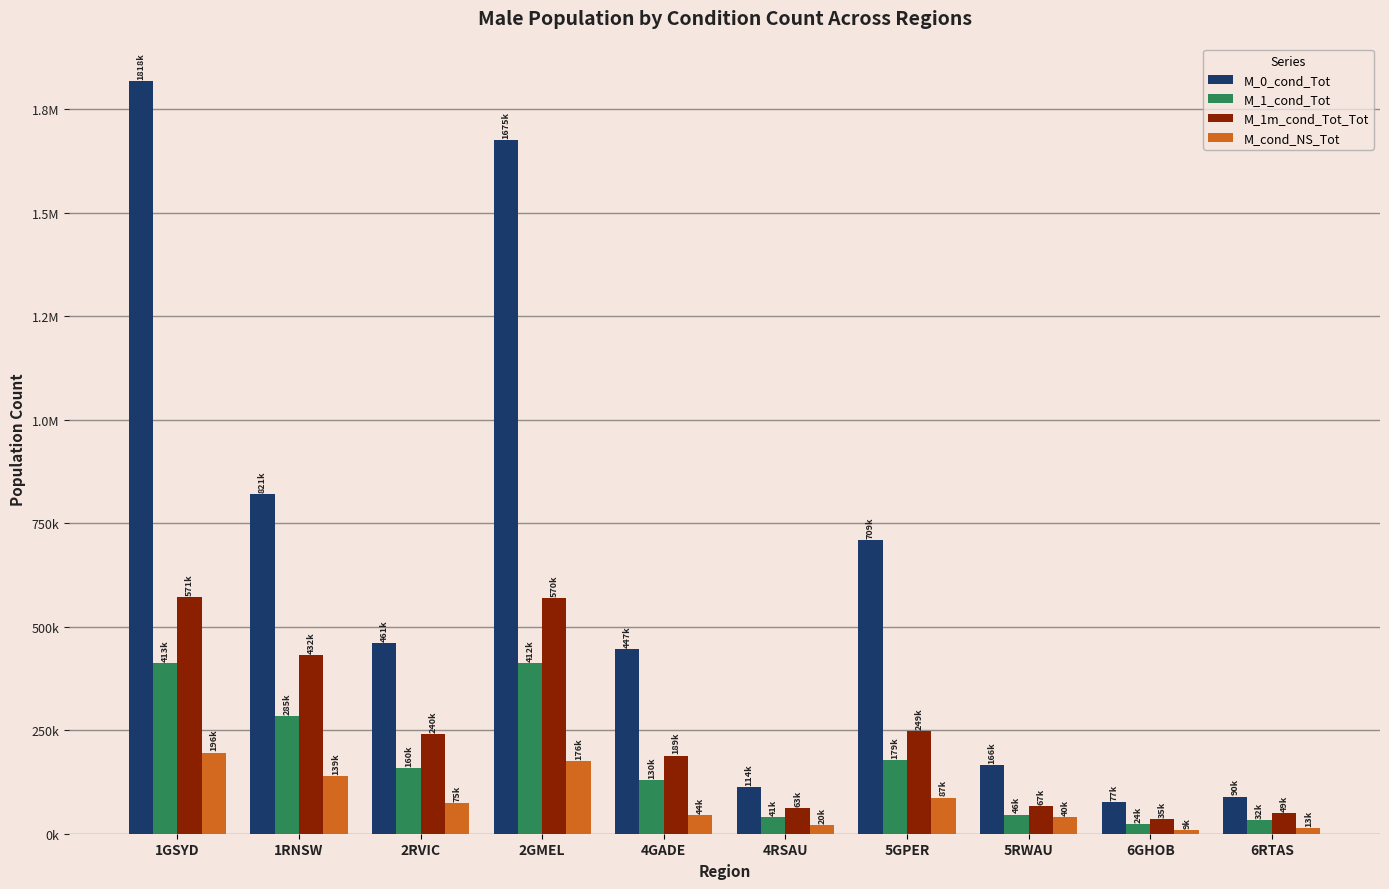

True or false: M_0_cond_Tot has a value of 821100 at 1RNSW.

True